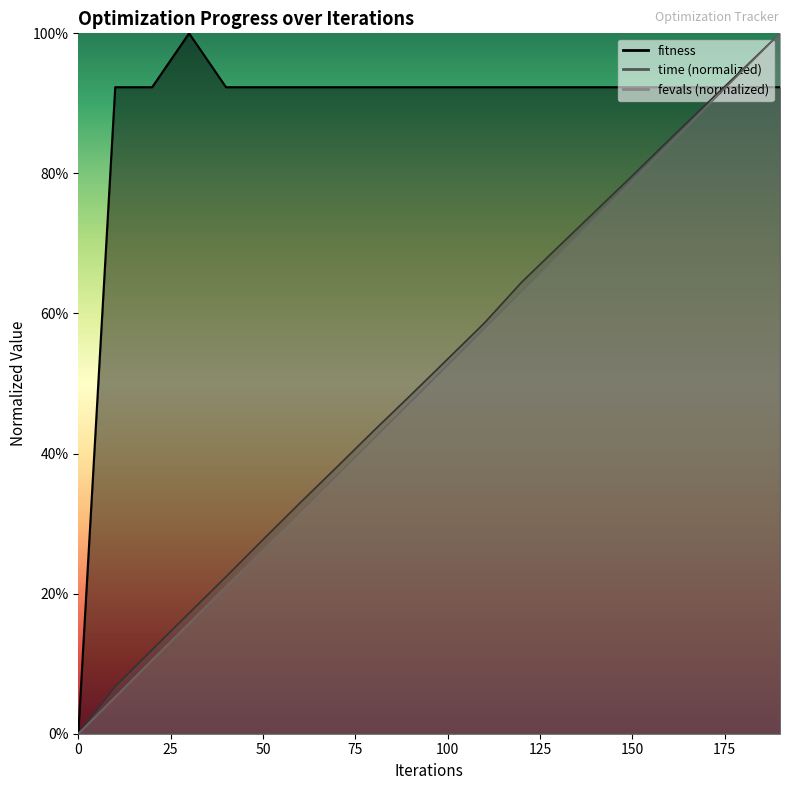

True or false: time and fitness intersect in this chart.

True